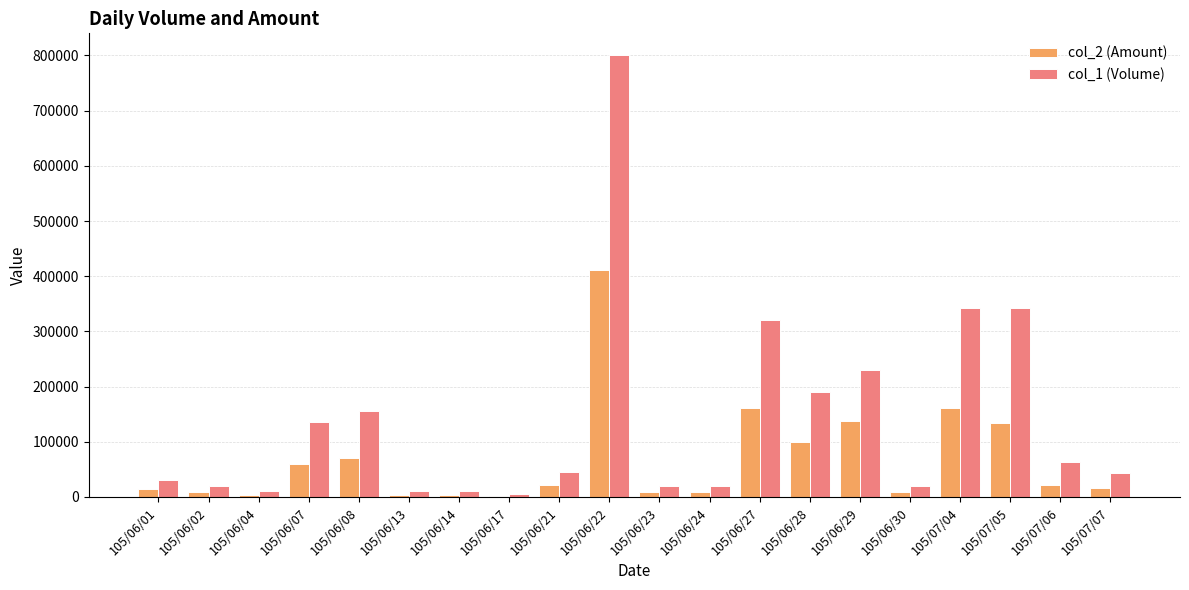

How many groups of bars are there?

20